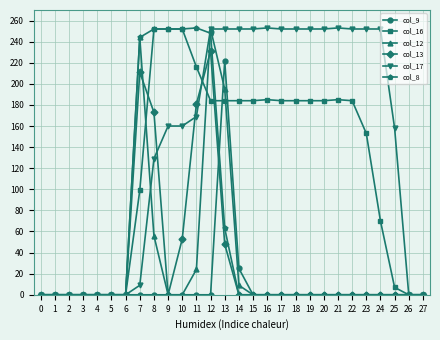

How many data points in col_12 are above 0?

6